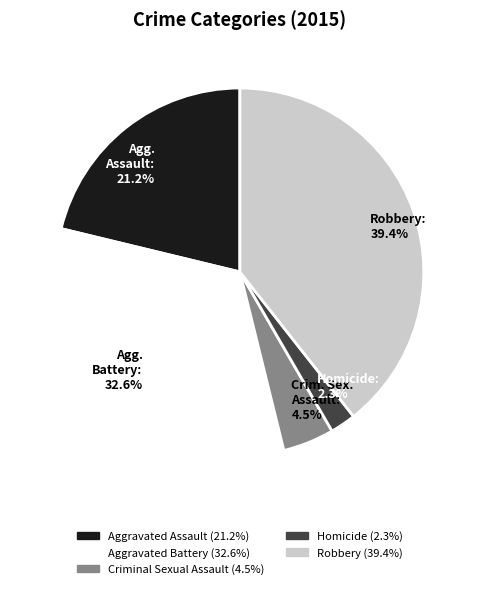

Which slice is the largest?

Robbery: 39.4%